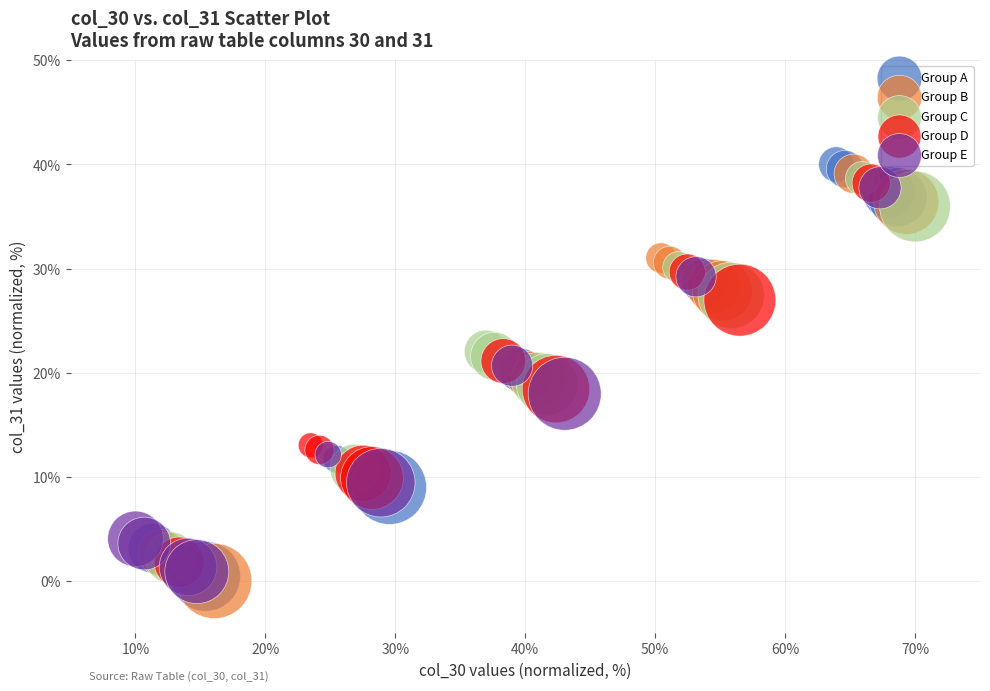

What are all the series names shown in the legend?

Group A, Group B, Group C, Group D, Group E